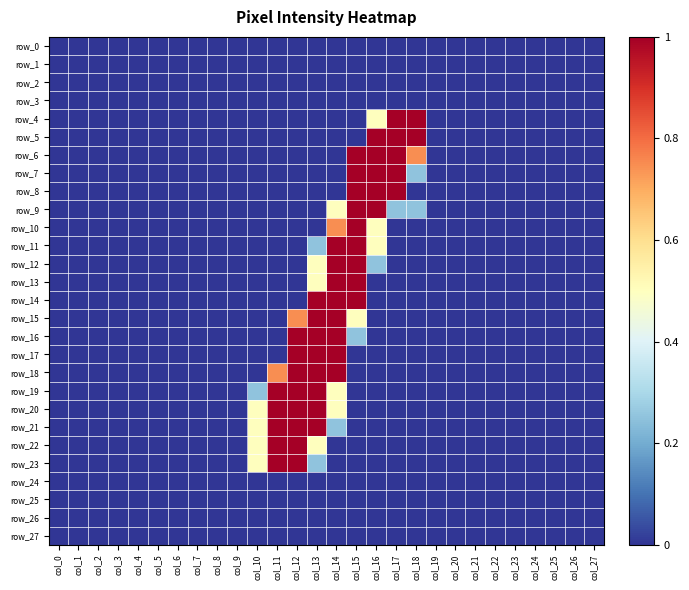

Reading right to left, what are all the values shown in this chart?

row_0: col_27=0.0	col_26=0.0	col_25=0.0	col_24=0.0	col_23=0.0	col_22=0.0	col_21=0.0	col_20=0.0	col_19=0.0	col_18=0.0	col_17=0.0	col_16=0.0	col_15=0.0	col_14=0.0	col_13=0.0	col_12=0.0	col_11=0.0	col_10=0.0	col_9=0.0	col_8=0.0	col_7=0.0	col_6=0.0	col_5=0.0	col_4=0.0	col_3=0.0	col_2=0.0	col_1=0.0	col_0=0.0
row_1: col_27=0.0	col_26=0.0	col_25=0.0	col_24=0.0	col_23=0.0	col_22=0.0	col_21=0.0	col_20=0.0	col_19=0.0	col_18=0.0	col_17=0.0	col_16=0.0	col_15=0.0	col_14=0.0	col_13=0.0	col_12=0.0	col_11=0.0	col_10=0.0	col_9=0.0	col_8=0.0	col_7=0.0	col_6=0.0	col_5=0.0	col_4=0.0	col_3=0.0	col_2=0.0	col_1=0.0	col_0=0.0
row_2: col_27=0.0	col_26=0.0	col_25=0.0	col_24=0.0	col_23=0.0	col_22=0.0	col_21=0.0	col_20=0.0	col_19=0.0	col_18=0.0	col_17=0.0	col_16=0.0	col_15=0.0	col_14=0.0	col_13=0.0	col_12=0.0	col_11=0.0	col_10=0.0	col_9=0.0	col_8=0.0	col_7=0.0	col_6=0.0	col_5=0.0	col_4=0.0	col_3=0.0	col_2=0.0	col_1=0.0	col_0=0.0
row_3: col_27=0.0	col_26=0.0	col_25=0.0	col_24=0.0	col_23=0.0	col_22=0.0	col_21=0.0	col_20=0.0	col_19=0.0	col_18=0.0	col_17=0.0	col_16=0.0	col_15=0.0	col_14=0.0	col_13=0.0	col_12=0.0	col_11=0.0	col_10=0.0	col_9=0.0	col_8=0.0	col_7=0.0	col_6=0.0	col_5=0.0	col_4=0.0	col_3=0.0	col_2=0.0	col_1=0.0	col_0=0.0
row_4: col_27=0.0	col_26=0.0	col_25=0.0	col_24=0.0	col_23=0.0	col_22=0.0	col_21=0.0	col_20=0.0	col_19=0.0	col_18=1.0	col_17=1.0	col_16=0.5	col_15=0.0	col_14=0.0	col_13=0.0	col_12=0.0	col_11=0.0	col_10=0.0	col_9=0.0	col_8=0.0	col_7=0.0	col_6=0.0	col_5=0.0	col_4=0.0	col_3=0.0	col_2=0.0	col_1=0.0	col_0=0.0
row_5: col_27=0.0	col_26=0.0	col_25=0.0	col_24=0.0	col_23=0.0	col_22=0.0	col_21=0.0	col_20=0.0	col_19=0.0	col_18=1.0	col_17=1.0	col_16=1.0	col_15=0.0	col_14=0.0	col_13=0.0	col_12=0.0	col_11=0.0	col_10=0.0	col_9=0.0	col_8=0.0	col_7=0.0	col_6=0.0	col_5=0.0	col_4=0.0	col_3=0.0	col_2=0.0	col_1=0.0	col_0=0.0
row_6: col_27=0.0	col_26=0.0	col_25=0.0	col_24=0.0	col_23=0.0	col_22=0.0	col_21=0.0	col_20=0.0	col_19=0.0	col_18=0.7	col_17=1.0	col_16=1.0	col_15=1.0	col_14=0.0	col_13=0.0	col_12=0.0	col_11=0.0	col_10=0.0	col_9=0.0	col_8=0.0	col_7=0.0	col_6=0.0	col_5=0.0	col_4=0.0	col_3=0.0	col_2=0.0	col_1=0.0	col_0=0.0
row_7: col_27=0.0	col_26=0.0	col_25=0.0	col_24=0.0	col_23=0.0	col_22=0.0	col_21=0.0	col_20=0.0	col_19=0.0	col_18=0.3	col_17=1.0	col_16=1.0	col_15=1.0	col_14=0.0	col_13=0.0	col_12=0.0	col_11=0.0	col_10=0.0	col_9=0.0	col_8=0.0	col_7=0.0	col_6=0.0	col_5=0.0	col_4=0.0	col_3=0.0	col_2=0.0	col_1=0.0	col_0=0.0
row_8: col_27=0.0	col_26=0.0	col_25=0.0	col_24=0.0	col_23=0.0	col_22=0.0	col_21=0.0	col_20=0.0	col_19=0.0	col_18=0.0	col_17=1.0	col_16=1.0	col_15=1.0	col_14=0.0	col_13=0.0	col_12=0.0	col_11=0.0	col_10=0.0	col_9=0.0	col_8=0.0	col_7=0.0	col_6=0.0	col_5=0.0	col_4=0.0	col_3=0.0	col_2=0.0	col_1=0.0	col_0=0.0
row_9: col_27=0.0	col_26=0.0	col_25=0.0	col_24=0.0	col_23=0.0	col_22=0.0	col_21=0.0	col_20=0.0	col_19=0.0	col_18=0.3	col_17=0.3	col_16=1.0	col_15=1.0	col_14=0.5	col_13=0.0	col_12=0.0	col_11=0.0	col_10=0.0	col_9=0.0	col_8=0.0	col_7=0.0	col_6=0.0	col_5=0.0	col_4=0.0	col_3=0.0	col_2=0.0	col_1=0.0	col_0=0.0
row_10: col_27=0.0	col_26=0.0	col_25=0.0	col_24=0.0	col_23=0.0	col_22=0.0	col_21=0.0	col_20=0.0	col_19=0.0	col_18=0.0	col_17=0.0	col_16=0.5	col_15=1.0	col_14=0.7	col_13=0.0	col_12=0.0	col_11=0.0	col_10=0.0	col_9=0.0	col_8=0.0	col_7=0.0	col_6=0.0	col_5=0.0	col_4=0.0	col_3=0.0	col_2=0.0	col_1=0.0	col_0=0.0
row_11: col_27=0.0	col_26=0.0	col_25=0.0	col_24=0.0	col_23=0.0	col_22=0.0	col_21=0.0	col_20=0.0	col_19=0.0	col_18=0.0	col_17=0.0	col_16=0.5	col_15=1.0	col_14=1.0	col_13=0.3	col_12=0.0	col_11=0.0	col_10=0.0	col_9=0.0	col_8=0.0	col_7=0.0	col_6=0.0	col_5=0.0	col_4=0.0	col_3=0.0	col_2=0.0	col_1=0.0	col_0=0.0
row_12: col_27=0.0	col_26=0.0	col_25=0.0	col_24=0.0	col_23=0.0	col_22=0.0	col_21=0.0	col_20=0.0	col_19=0.0	col_18=0.0	col_17=0.0	col_16=0.3	col_15=1.0	col_14=1.0	col_13=0.5	col_12=0.0	col_11=0.0	col_10=0.0	col_9=0.0	col_8=0.0	col_7=0.0	col_6=0.0	col_5=0.0	col_4=0.0	col_3=0.0	col_2=0.0	col_1=0.0	col_0=0.0
row_13: col_27=0.0	col_26=0.0	col_25=0.0	col_24=0.0	col_23=0.0	col_22=0.0	col_21=0.0	col_20=0.0	col_19=0.0	col_18=0.0	col_17=0.0	col_16=0.0	col_15=1.0	col_14=1.0	col_13=0.5	col_12=0.0	col_11=0.0	col_10=0.0	col_9=0.0	col_8=0.0	col_7=0.0	col_6=0.0	col_5=0.0	col_4=0.0	col_3=0.0	col_2=0.0	col_1=0.0	col_0=0.0
row_14: col_27=0.0	col_26=0.0	col_25=0.0	col_24=0.0	col_23=0.0	col_22=0.0	col_21=0.0	col_20=0.0	col_19=0.0	col_18=0.0	col_17=0.0	col_16=0.0	col_15=1.0	col_14=1.0	col_13=1.0	col_12=0.0	col_11=0.0	col_10=0.0	col_9=0.0	col_8=0.0	col_7=0.0	col_6=0.0	col_5=0.0	col_4=0.0	col_3=0.0	col_2=0.0	col_1=0.0	col_0=0.0
row_15: col_27=0.0	col_26=0.0	col_25=0.0	col_24=0.0	col_23=0.0	col_22=0.0	col_21=0.0	col_20=0.0	col_19=0.0	col_18=0.0	col_17=0.0	col_16=0.0	col_15=0.5	col_14=1.0	col_13=1.0	col_12=0.7	col_11=0.0	col_10=0.0	col_9=0.0	col_8=0.0	col_7=0.0	col_6=0.0	col_5=0.0	col_4=0.0	col_3=0.0	col_2=0.0	col_1=0.0	col_0=0.0
row_16: col_27=0.0	col_26=0.0	col_25=0.0	col_24=0.0	col_23=0.0	col_22=0.0	col_21=0.0	col_20=0.0	col_19=0.0	col_18=0.0	col_17=0.0	col_16=0.0	col_15=0.3	col_14=1.0	col_13=1.0	col_12=1.0	col_11=0.0	col_10=0.0	col_9=0.0	col_8=0.0	col_7=0.0	col_6=0.0	col_5=0.0	col_4=0.0	col_3=0.0	col_2=0.0	col_1=0.0	col_0=0.0
row_17: col_27=0.0	col_26=0.0	col_25=0.0	col_24=0.0	col_23=0.0	col_22=0.0	col_21=0.0	col_20=0.0	col_19=0.0	col_18=0.0	col_17=0.0	col_16=0.0	col_15=0.0	col_14=1.0	col_13=1.0	col_12=1.0	col_11=0.0	col_10=0.0	col_9=0.0	col_8=0.0	col_7=0.0	col_6=0.0	col_5=0.0	col_4=0.0	col_3=0.0	col_2=0.0	col_1=0.0	col_0=0.0
row_18: col_27=0.0	col_26=0.0	col_25=0.0	col_24=0.0	col_23=0.0	col_22=0.0	col_21=0.0	col_20=0.0	col_19=0.0	col_18=0.0	col_17=0.0	col_16=0.0	col_15=0.0	col_14=1.0	col_13=1.0	col_12=1.0	col_11=0.7	col_10=0.0	col_9=0.0	col_8=0.0	col_7=0.0	col_6=0.0	col_5=0.0	col_4=0.0	col_3=0.0	col_2=0.0	col_1=0.0	col_0=0.0
row_19: col_27=0.0	col_26=0.0	col_25=0.0	col_24=0.0	col_23=0.0	col_22=0.0	col_21=0.0	col_20=0.0	col_19=0.0	col_18=0.0	col_17=0.0	col_16=0.0	col_15=0.0	col_14=0.5	col_13=1.0	col_12=1.0	col_11=1.0	col_10=0.3	col_9=0.0	col_8=0.0	col_7=0.0	col_6=0.0	col_5=0.0	col_4=0.0	col_3=0.0	col_2=0.0	col_1=0.0	col_0=0.0
row_20: col_27=0.0	col_26=0.0	col_25=0.0	col_24=0.0	col_23=0.0	col_22=0.0	col_21=0.0	col_20=0.0	col_19=0.0	col_18=0.0	col_17=0.0	col_16=0.0	col_15=0.0	col_14=0.5	col_13=1.0	col_12=1.0	col_11=1.0	col_10=0.5	col_9=0.0	col_8=0.0	col_7=0.0	col_6=0.0	col_5=0.0	col_4=0.0	col_3=0.0	col_2=0.0	col_1=0.0	col_0=0.0
row_21: col_27=0.0	col_26=0.0	col_25=0.0	col_24=0.0	col_23=0.0	col_22=0.0	col_21=0.0	col_20=0.0	col_19=0.0	col_18=0.0	col_17=0.0	col_16=0.0	col_15=0.0	col_14=0.3	col_13=1.0	col_12=1.0	col_11=1.0	col_10=0.5	col_9=0.0	col_8=0.0	col_7=0.0	col_6=0.0	col_5=0.0	col_4=0.0	col_3=0.0	col_2=0.0	col_1=0.0	col_0=0.0
row_22: col_27=0.0	col_26=0.0	col_25=0.0	col_24=0.0	col_23=0.0	col_22=0.0	col_21=0.0	col_20=0.0	col_19=0.0	col_18=0.0	col_17=0.0	col_16=0.0	col_15=0.0	col_14=0.0	col_13=0.5	col_12=1.0	col_11=1.0	col_10=0.5	col_9=0.0	col_8=0.0	col_7=0.0	col_6=0.0	col_5=0.0	col_4=0.0	col_3=0.0	col_2=0.0	col_1=0.0	col_0=0.0
row_23: col_27=0.0	col_26=0.0	col_25=0.0	col_24=0.0	col_23=0.0	col_22=0.0	col_21=0.0	col_20=0.0	col_19=0.0	col_18=0.0	col_17=0.0	col_16=0.0	col_15=0.0	col_14=0.0	col_13=0.3	col_12=1.0	col_11=1.0	col_10=0.5	col_9=0.0	col_8=0.0	col_7=0.0	col_6=0.0	col_5=0.0	col_4=0.0	col_3=0.0	col_2=0.0	col_1=0.0	col_0=0.0
row_24: col_27=0.0	col_26=0.0	col_25=0.0	col_24=0.0	col_23=0.0	col_22=0.0	col_21=0.0	col_20=0.0	col_19=0.0	col_18=0.0	col_17=0.0	col_16=0.0	col_15=0.0	col_14=0.0	col_13=0.0	col_12=0.0	col_11=0.0	col_10=0.0	col_9=0.0	col_8=0.0	col_7=0.0	col_6=0.0	col_5=0.0	col_4=0.0	col_3=0.0	col_2=0.0	col_1=0.0	col_0=0.0
row_25: col_27=0.0	col_26=0.0	col_25=0.0	col_24=0.0	col_23=0.0	col_22=0.0	col_21=0.0	col_20=0.0	col_19=0.0	col_18=0.0	col_17=0.0	col_16=0.0	col_15=0.0	col_14=0.0	col_13=0.0	col_12=0.0	col_11=0.0	col_10=0.0	col_9=0.0	col_8=0.0	col_7=0.0	col_6=0.0	col_5=0.0	col_4=0.0	col_3=0.0	col_2=0.0	col_1=0.0	col_0=0.0
row_26: col_27=0.0	col_26=0.0	col_25=0.0	col_24=0.0	col_23=0.0	col_22=0.0	col_21=0.0	col_20=0.0	col_19=0.0	col_18=0.0	col_17=0.0	col_16=0.0	col_15=0.0	col_14=0.0	col_13=0.0	col_12=0.0	col_11=0.0	col_10=0.0	col_9=0.0	col_8=0.0	col_7=0.0	col_6=0.0	col_5=0.0	col_4=0.0	col_3=0.0	col_2=0.0	col_1=0.0	col_0=0.0
row_27: col_27=0.0	col_26=0.0	col_25=0.0	col_24=0.0	col_23=0.0	col_22=0.0	col_21=0.0	col_20=0.0	col_19=0.0	col_18=0.0	col_17=0.0	col_16=0.0	col_15=0.0	col_14=0.0	col_13=0.0	col_12=0.0	col_11=0.0	col_10=0.0	col_9=0.0	col_8=0.0	col_7=0.0	col_6=0.0	col_5=0.0	col_4=0.0	col_3=0.0	col_2=0.0	col_1=0.0	col_0=0.0